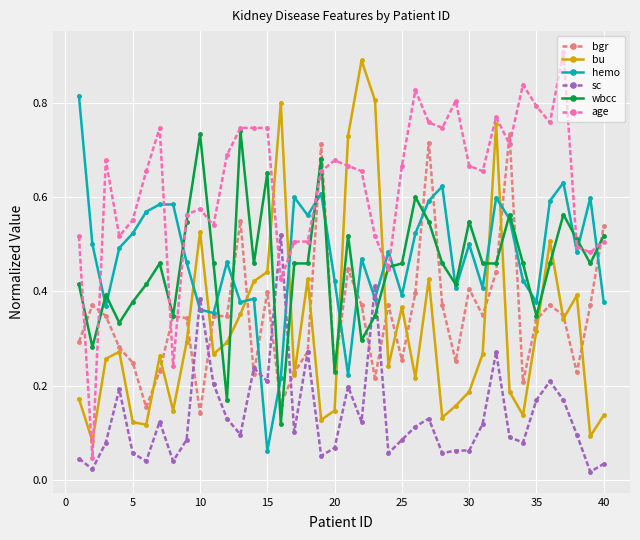

How many lines are shown in the chart?

6